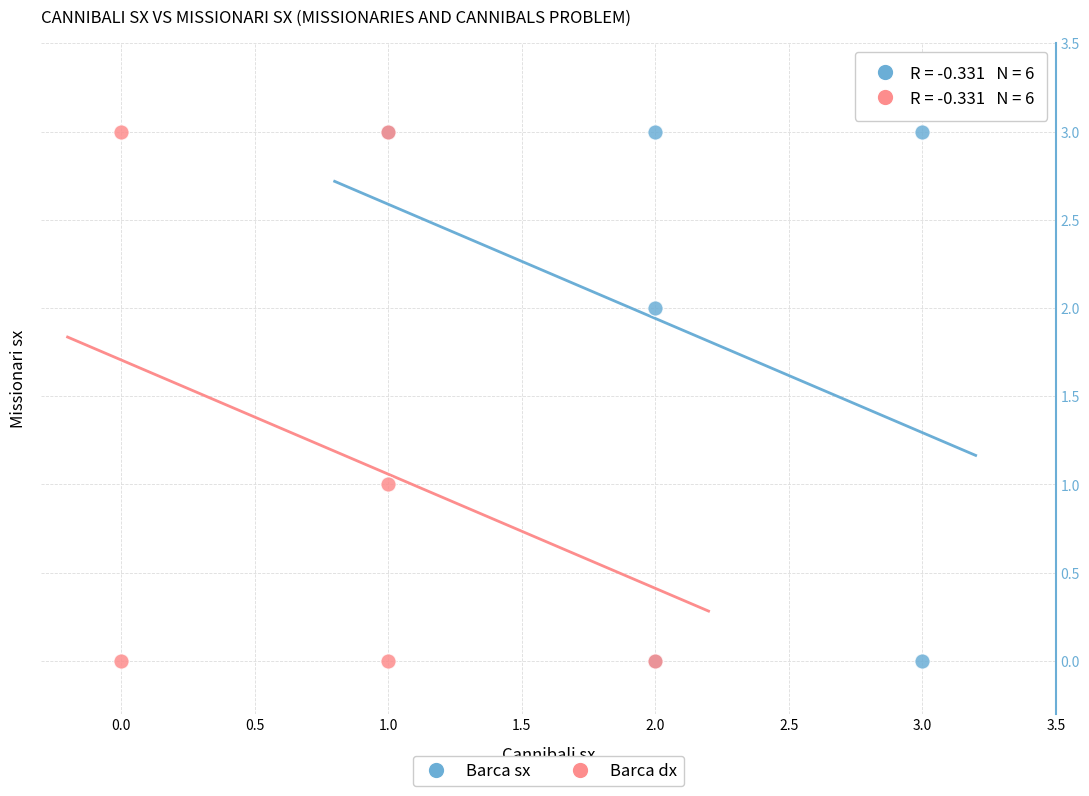

What are all the series names shown in the legend?

Barca sx, Barca dx